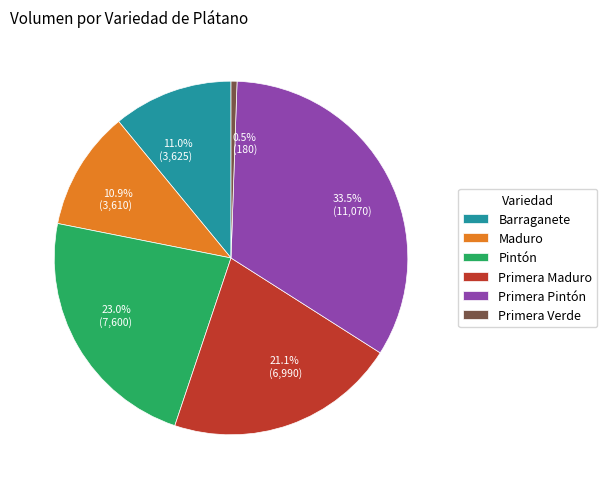

Which has a higher value, 10.9% (3,610) or 21.1% (6,990)?

21.1% (6,990)